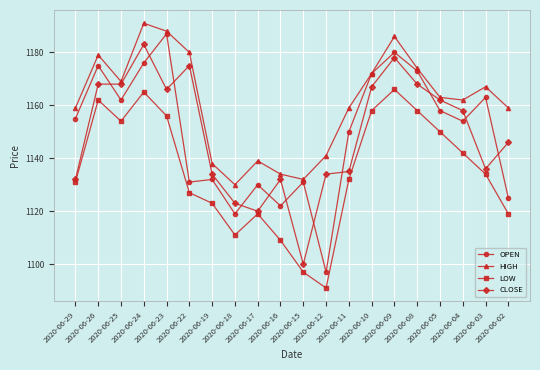

What is the sum of all OPEN values?

22992